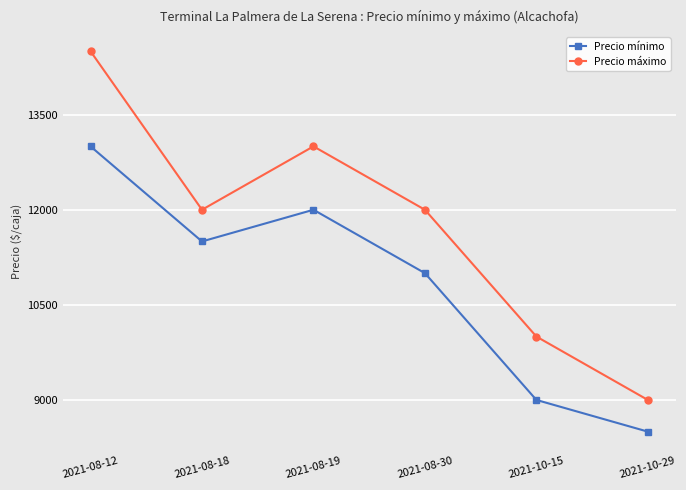

Where is Precio mínimo nearest to the value 10750?

2021-08-30